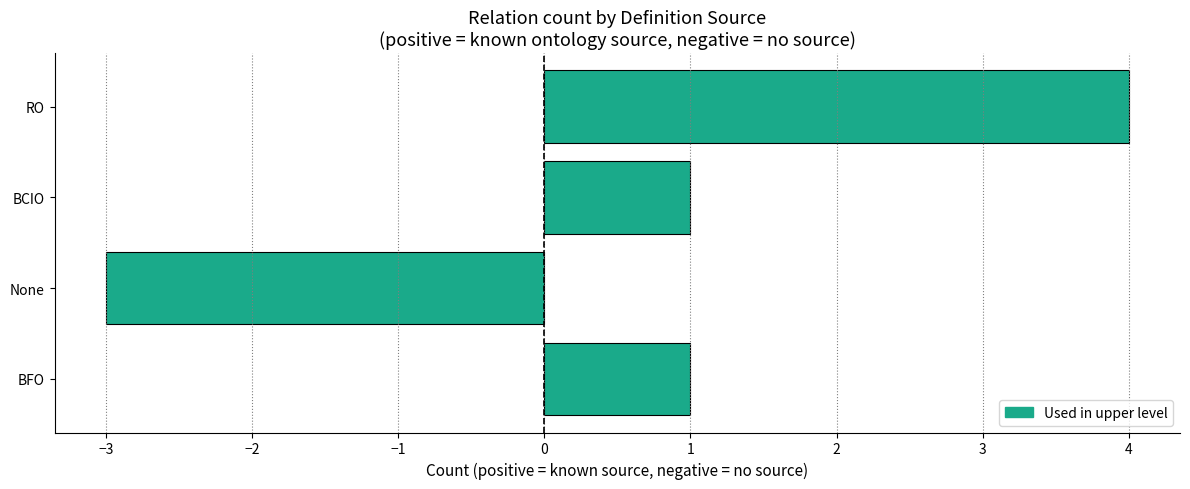

The chart shows a value of 1 at BFO. True or false?

True